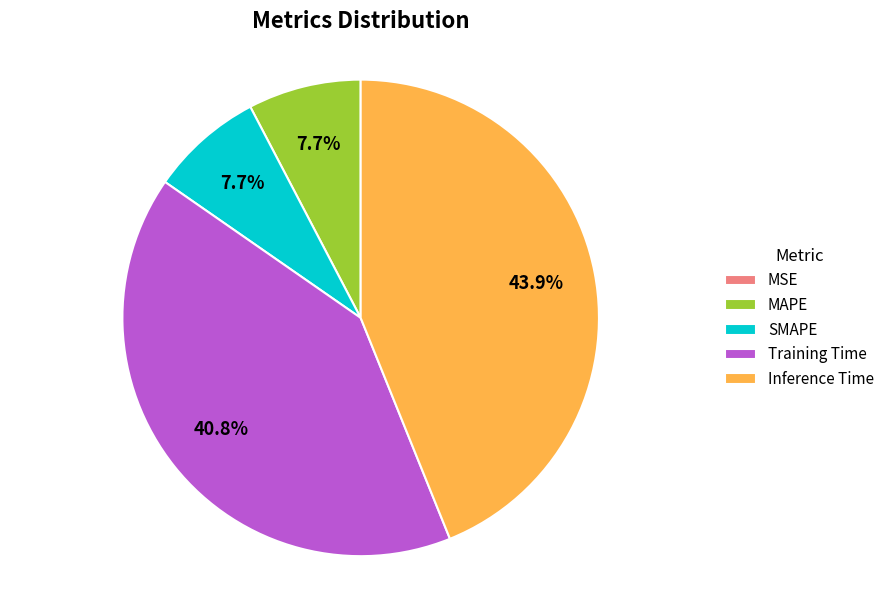

To the nearest percent, what portion does MAPE represent?

8%